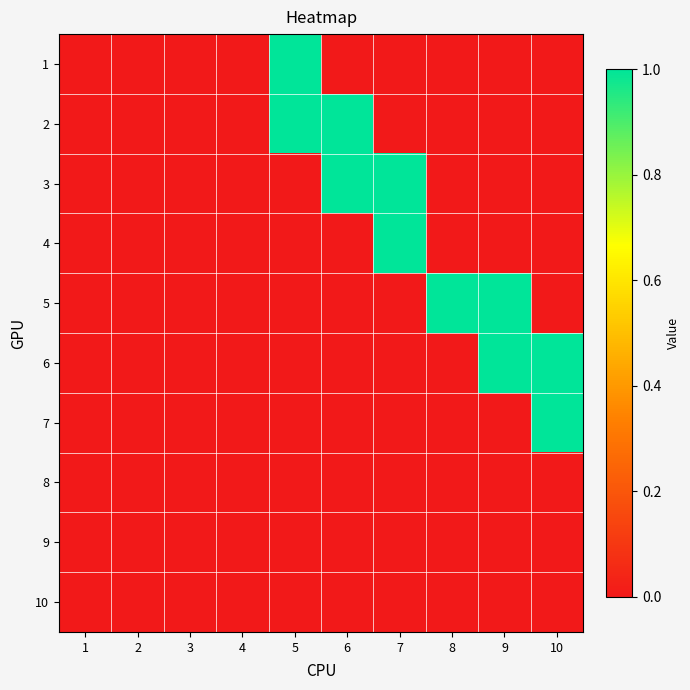

List the series in order of their peak value, lowest first.

8, 9, 10, 1, 2, 3, 4, 5, 6, 7